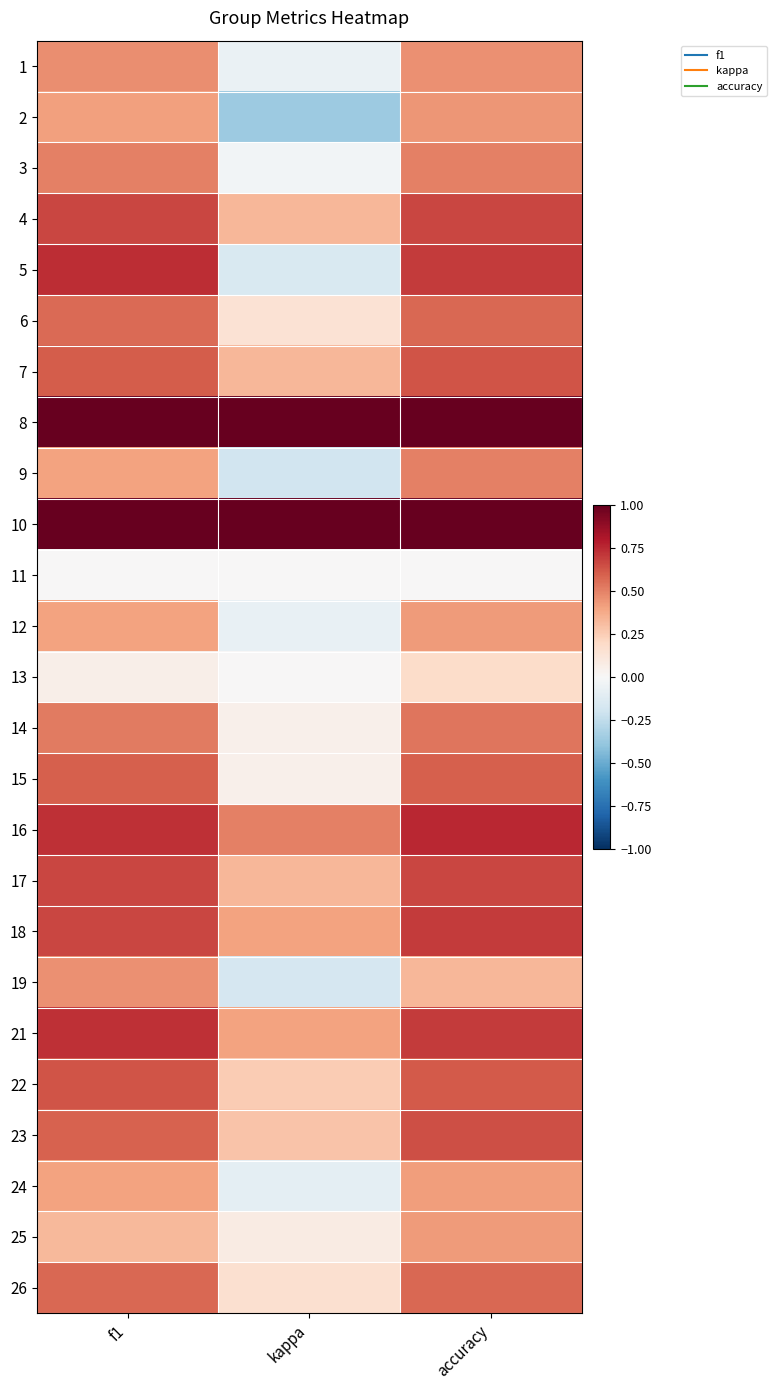

Reading left to right, list all the values displayed in this chart.

1: f1=0.5	kappa=-0.1	accuracy=0.5
2: f1=0.4	kappa=-0.4	accuracy=0.4
3: f1=0.5	kappa=-0.0	accuracy=0.5
4: f1=0.7	kappa=0.3	accuracy=0.7
5: f1=0.7	kappa=-0.2	accuracy=0.7
6: f1=0.6	kappa=0.1	accuracy=0.6
7: f1=0.6	kappa=0.3	accuracy=0.6
8: f1=1.0	kappa=1.0	accuracy=1.0
9: f1=0.4	kappa=-0.2	accuracy=0.5
10: f1=1.0	kappa=1.0	accuracy=1.0
11: f1=0.0	kappa=0.0	accuracy=0.0
12: f1=0.4	kappa=-0.1	accuracy=0.4
13: f1=0.1	kappa=0.0	accuracy=0.2
14: f1=0.5	kappa=0.0	accuracy=0.5
15: f1=0.6	kappa=0.0	accuracy=0.6
16: f1=0.7	kappa=0.5	accuracy=0.8
17: f1=0.7	kappa=0.3	accuracy=0.7
18: f1=0.7	kappa=0.4	accuracy=0.7
19: f1=0.5	kappa=-0.2	accuracy=0.3
21: f1=0.7	kappa=0.4	accuracy=0.7
22: f1=0.6	kappa=0.3	accuracy=0.6
23: f1=0.6	kappa=0.3	accuracy=0.6
24: f1=0.4	kappa=-0.1	accuracy=0.4
25: f1=0.3	kappa=0.1	accuracy=0.4
26: f1=0.6	kappa=0.2	accuracy=0.6